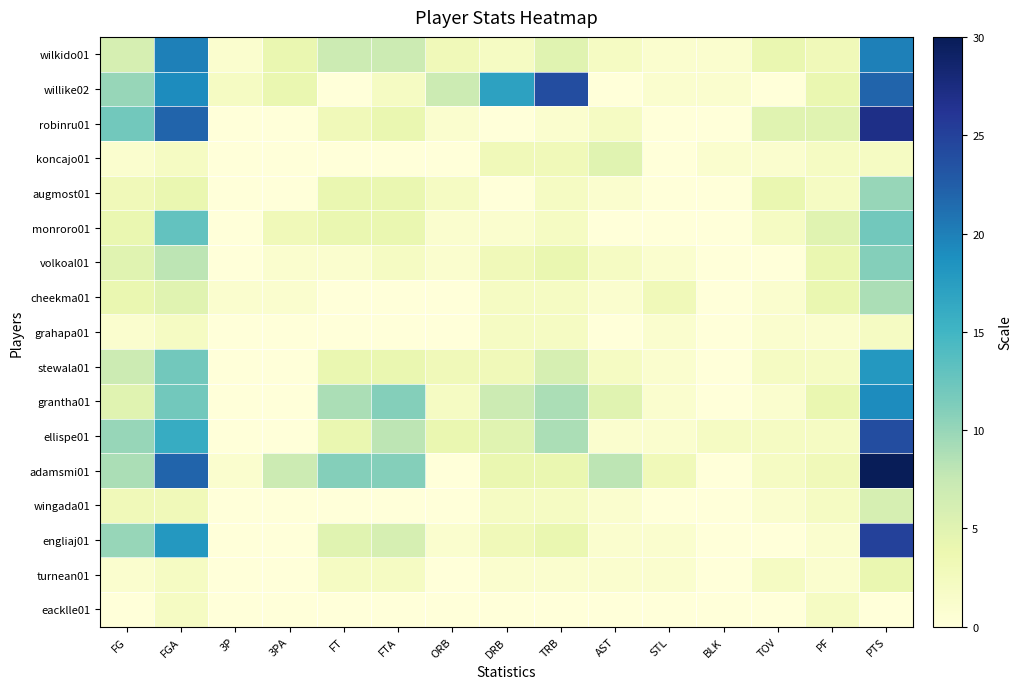

What is the total value across all series at PTS?

241